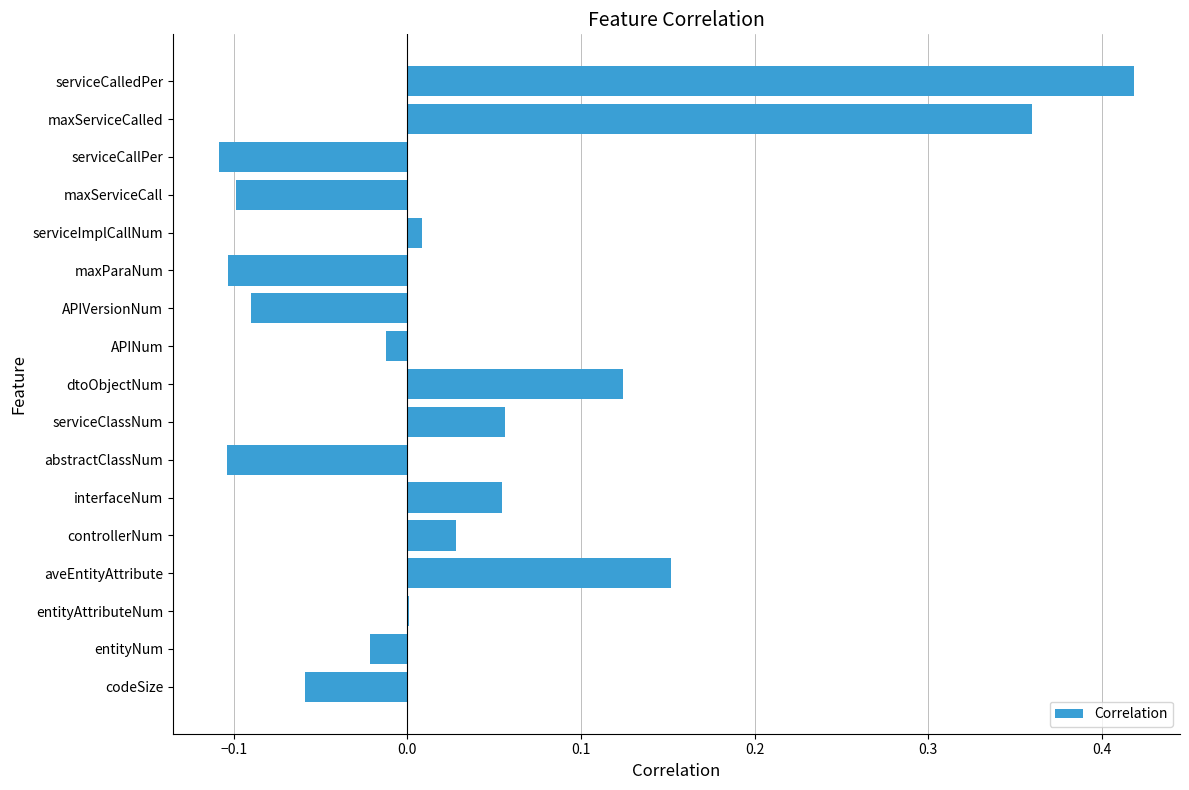

Which label corresponds to the largest value in the chart?

serviceCalledPer